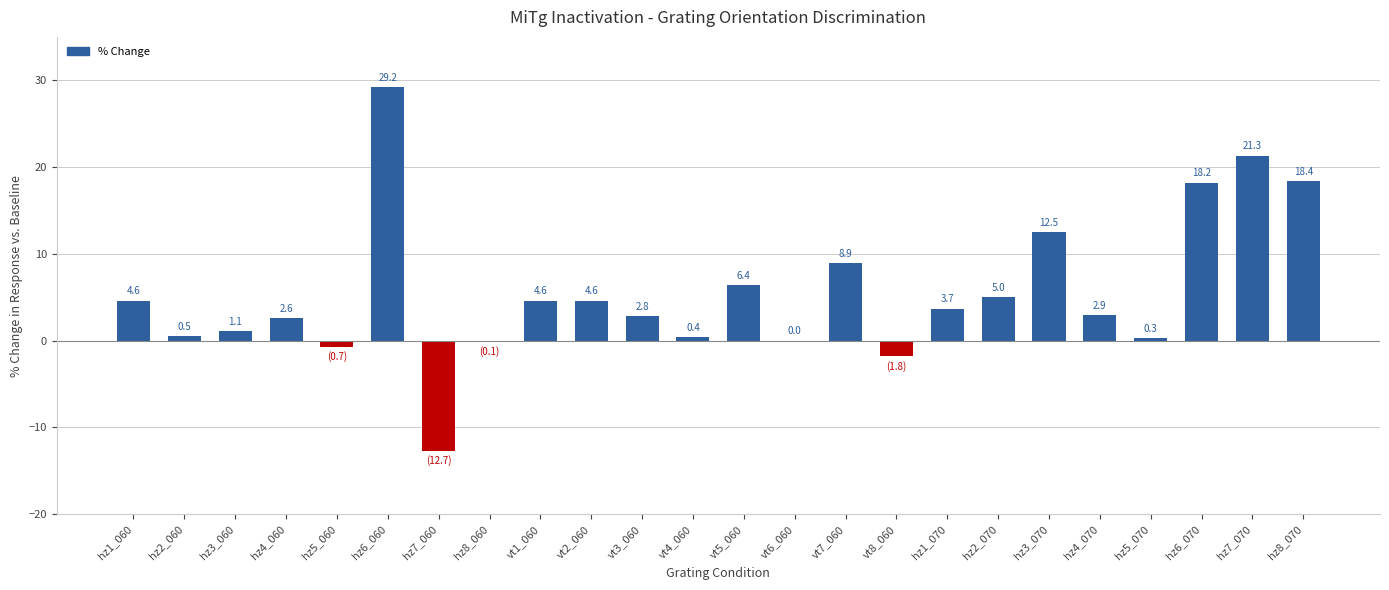

Reading left to right, what are all the values shown in this chart?

4.6	0.5	1.1	2.6	-0.7	29.2	-12.7	-0.1	4.6	4.6	2.8	0.4	6.4	0.0	8.9	-1.8	3.7	5.0	12.5	2.9	0.3	18.2	21.3	18.4